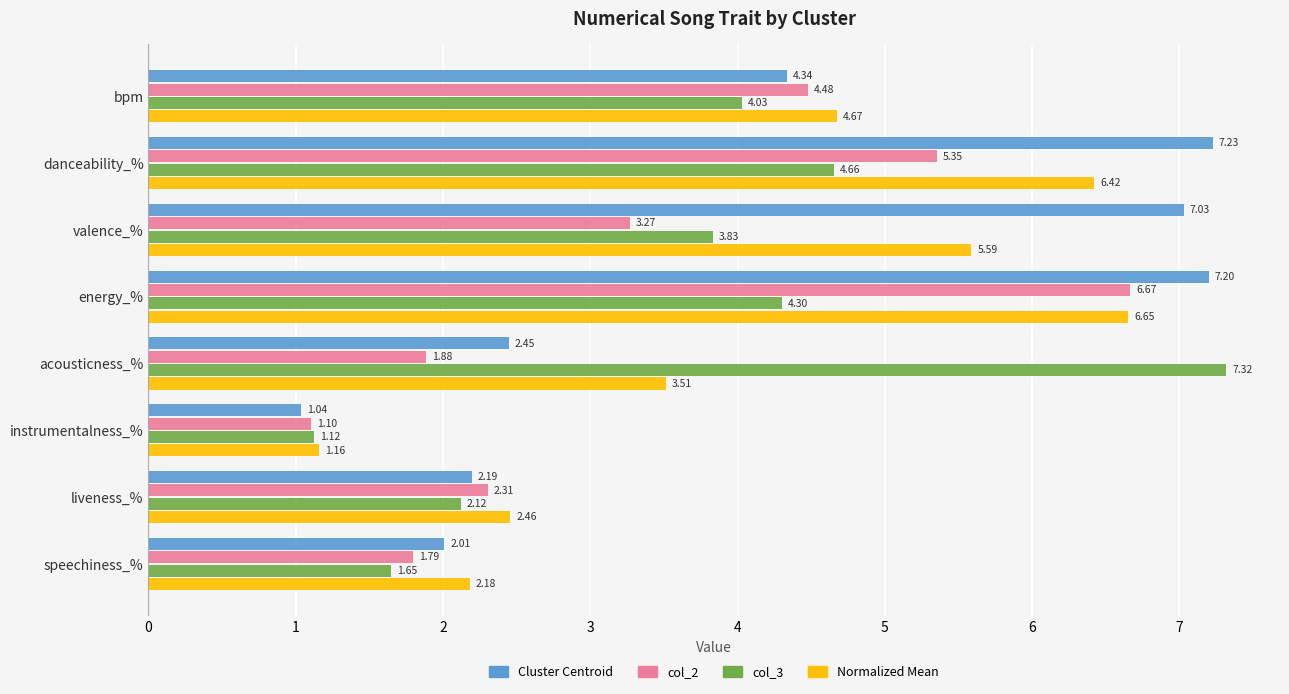

What is the sum of all Cluster Centroid values?

33.5